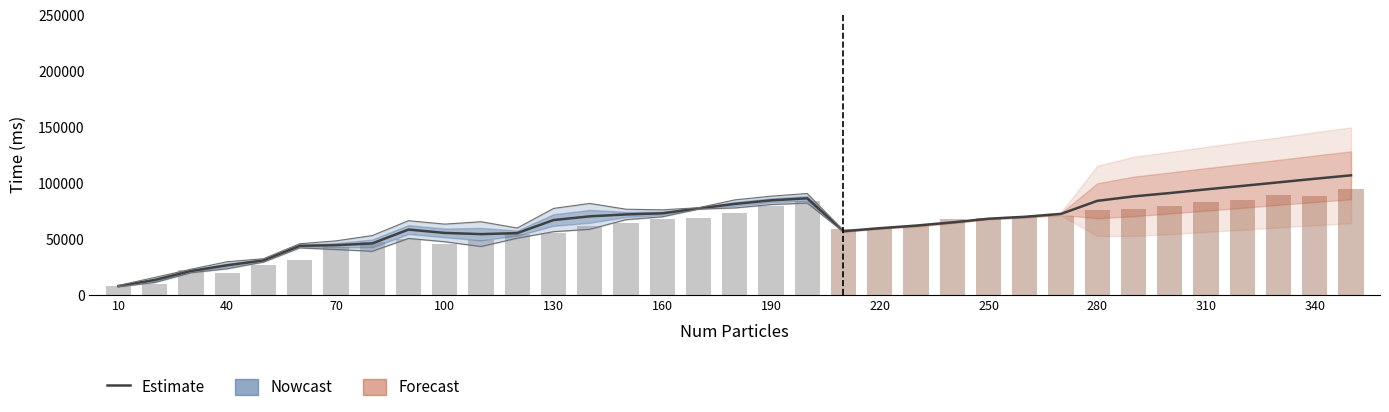

How many values are below 68114?

17